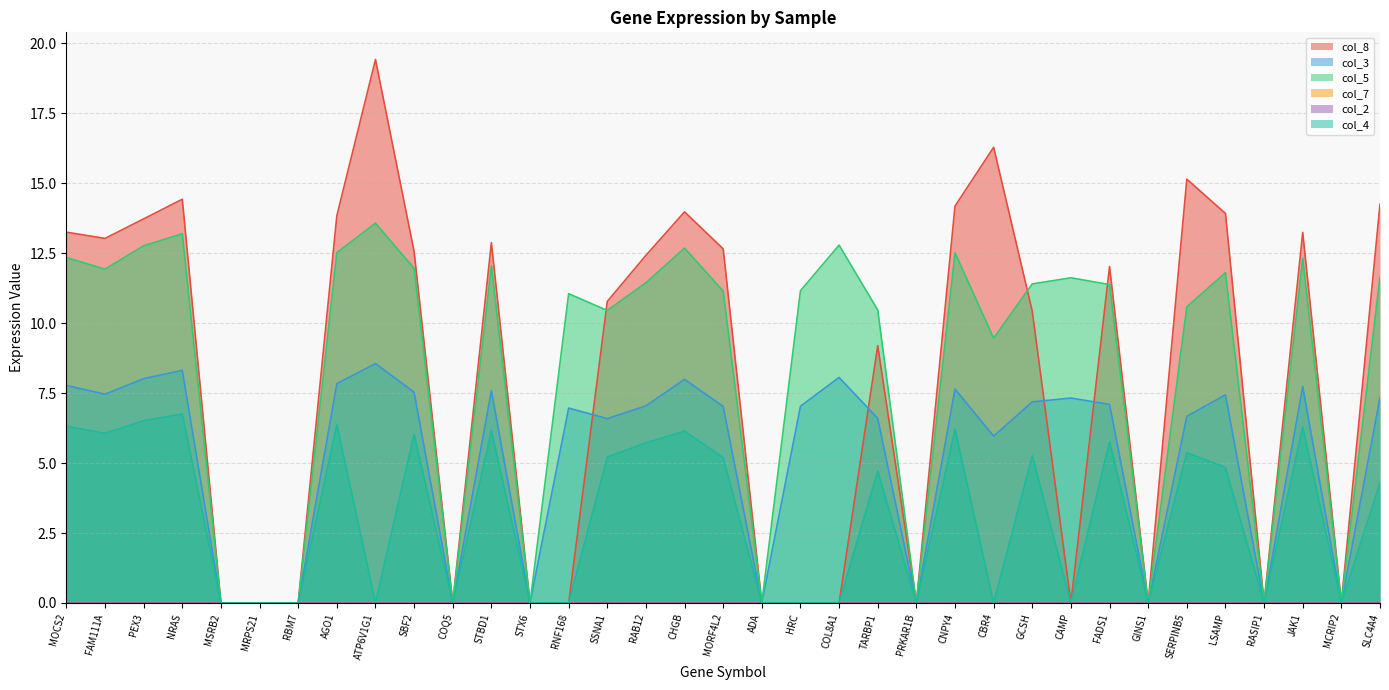

What is the label of the 27th point from the right?

ATP6V1G1